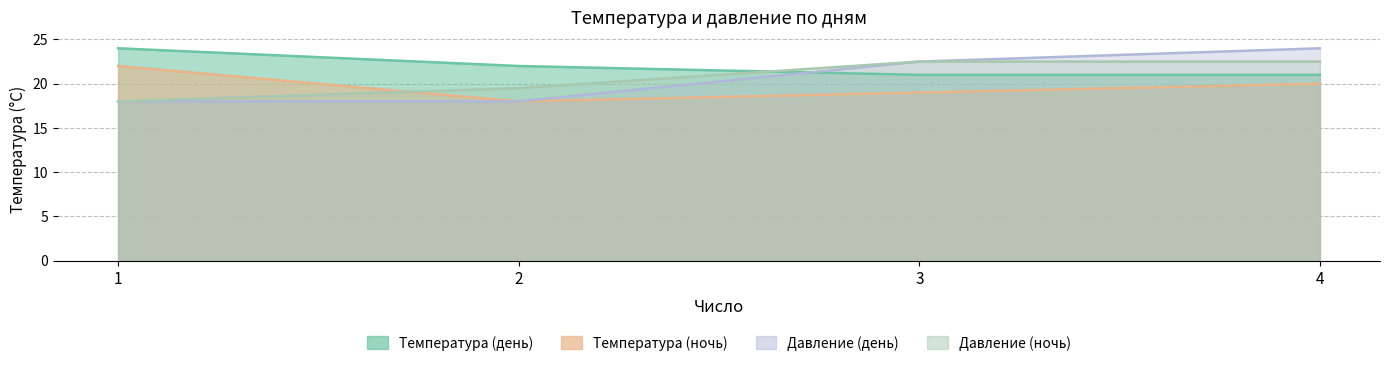

At which category is the sum across all series the highest?

4